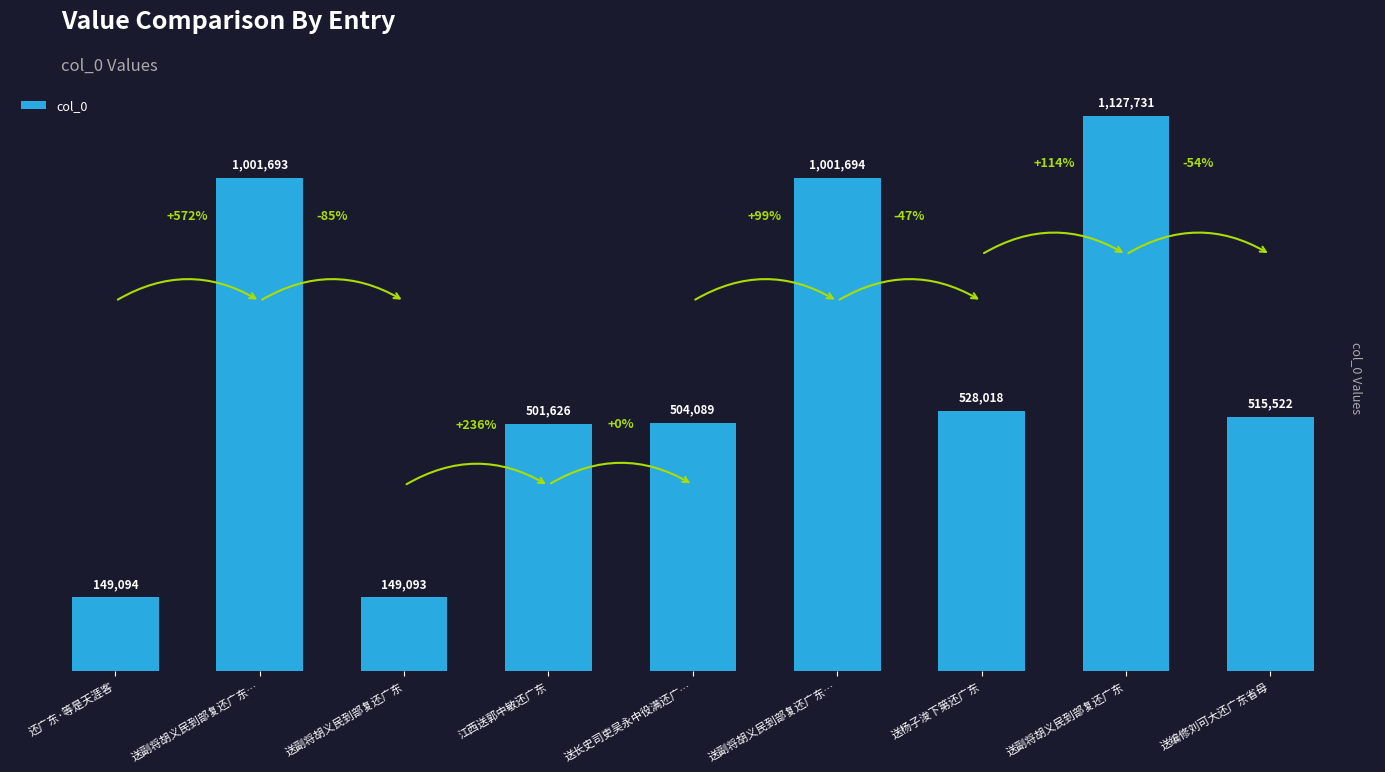

List the labels in order of value, smallest first.

送副将胡义民到部复还广东, 还广东·等是天涯客, 江西送郭中敏还广东, 送长史司吏吴永中役满还广…, 送编修刘可大还广东省母, 送杨子浚下第还广东, 送副将胡义民到部复还广东…, 送副将胡义民到部复还广东…, 送副将胡义民到部复还广东